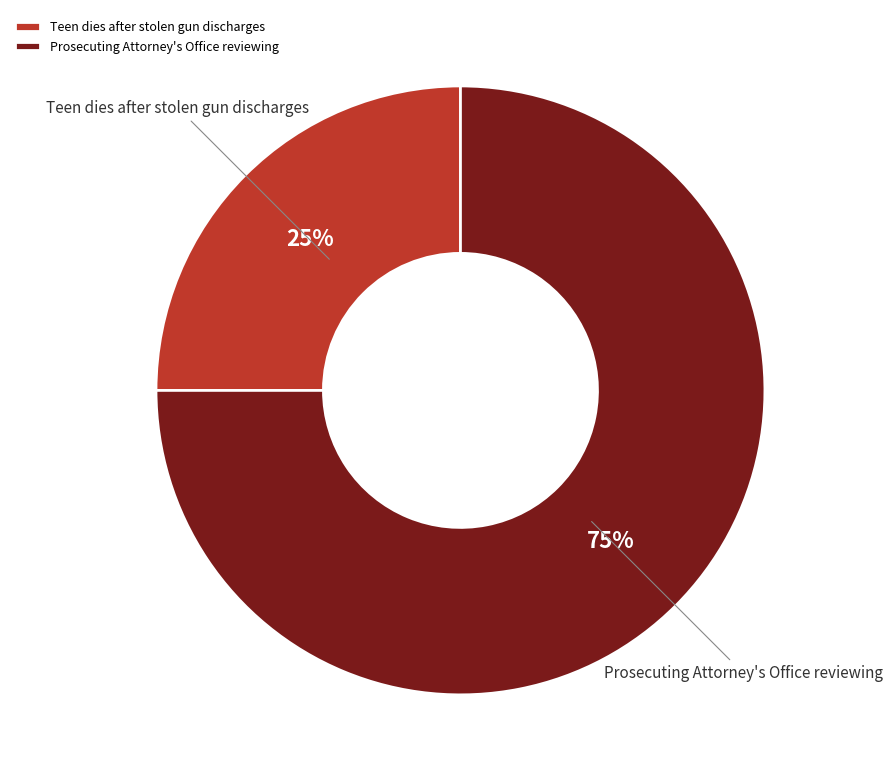

How many slices are in this pie chart?

2